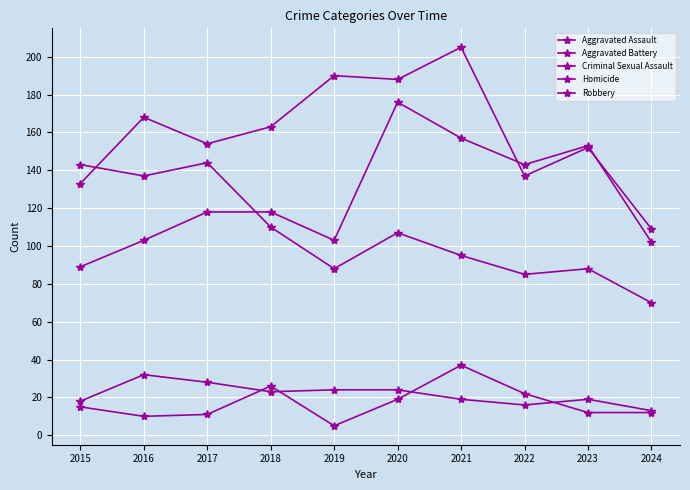

Does the chart have visible grid lines?

Yes